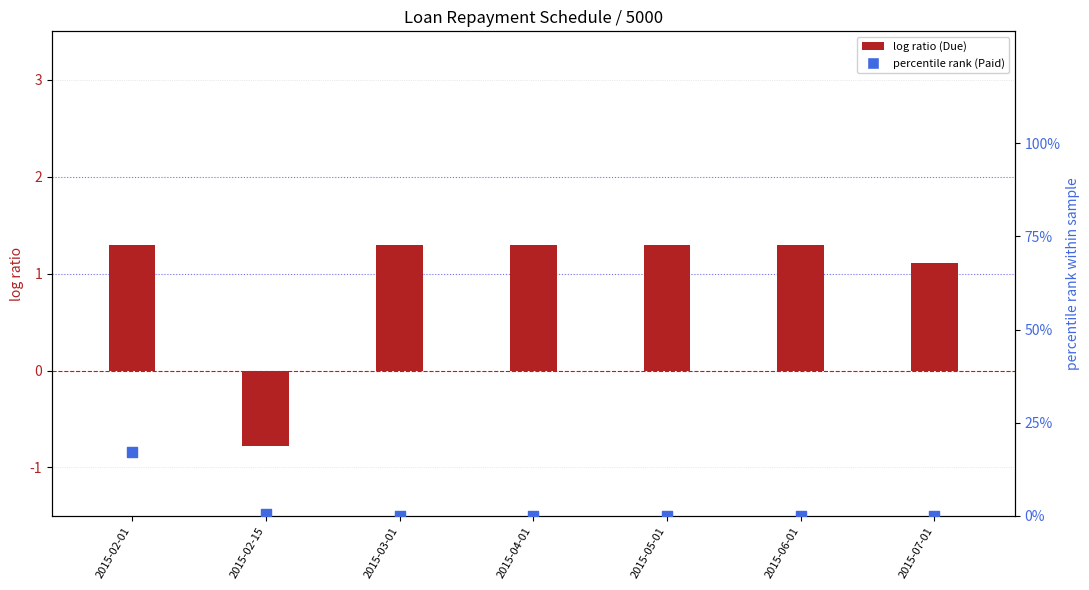

Which series has the largest Y range (max minus min)?

Paid (% of loan)